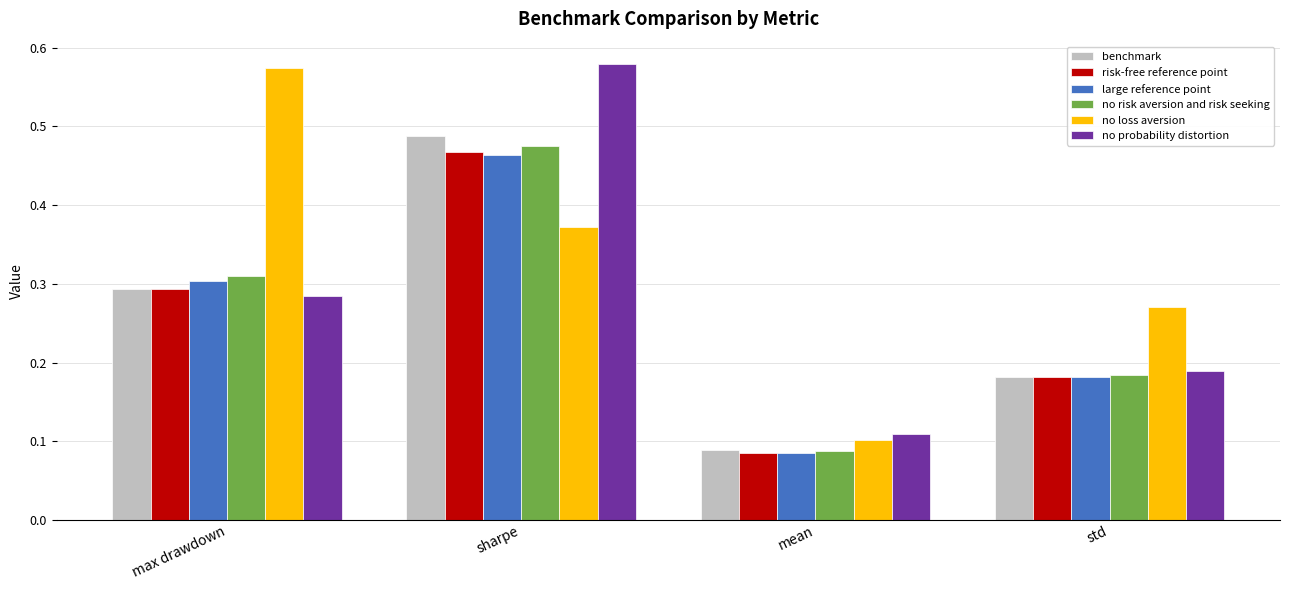

At which label is risk-free reference point closest to 0?

mean